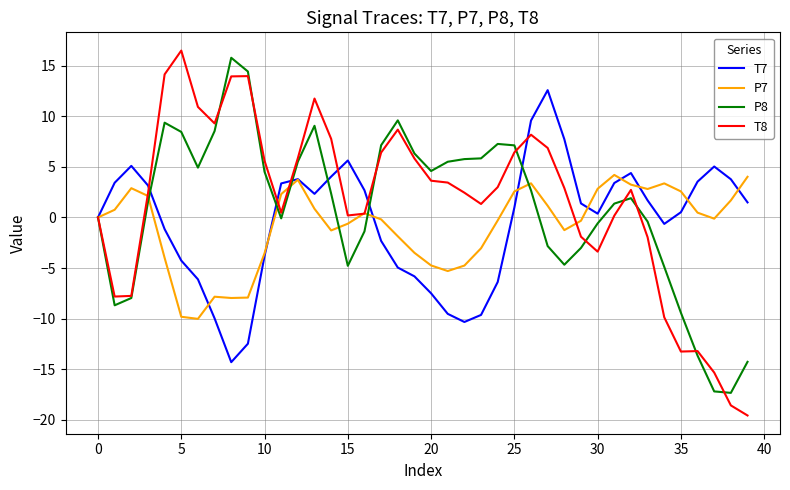

Is this an area chart (filled region under the line)?

No